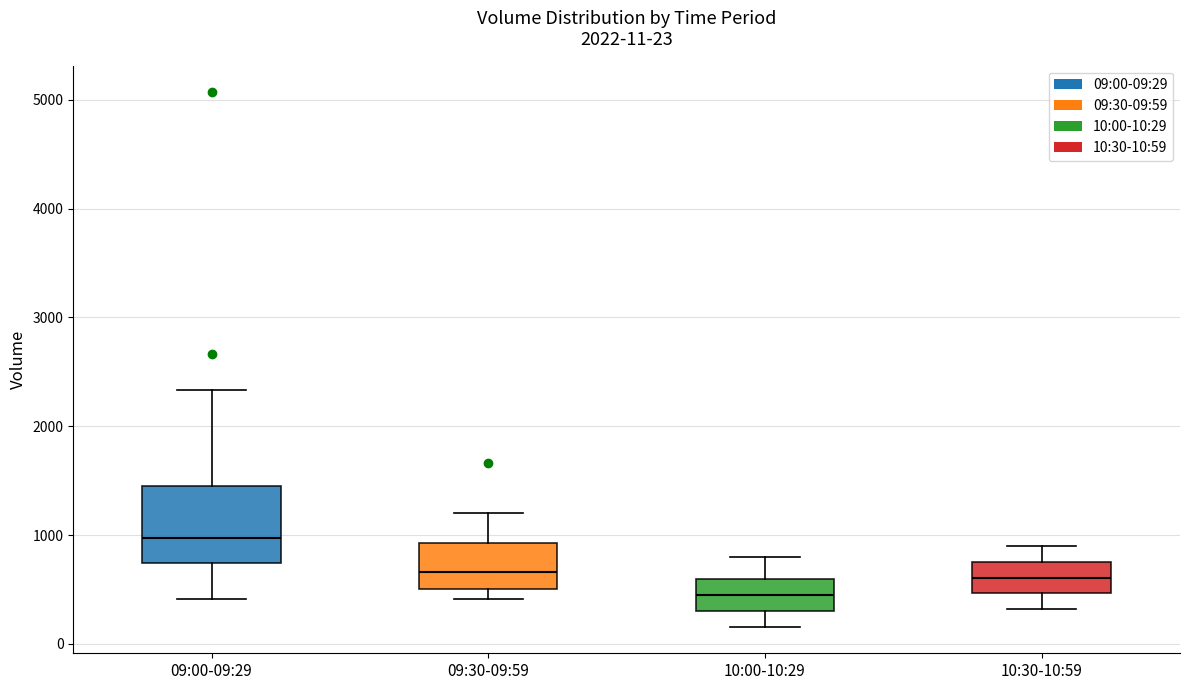

Which box has the highest median line?

09:00-09:29